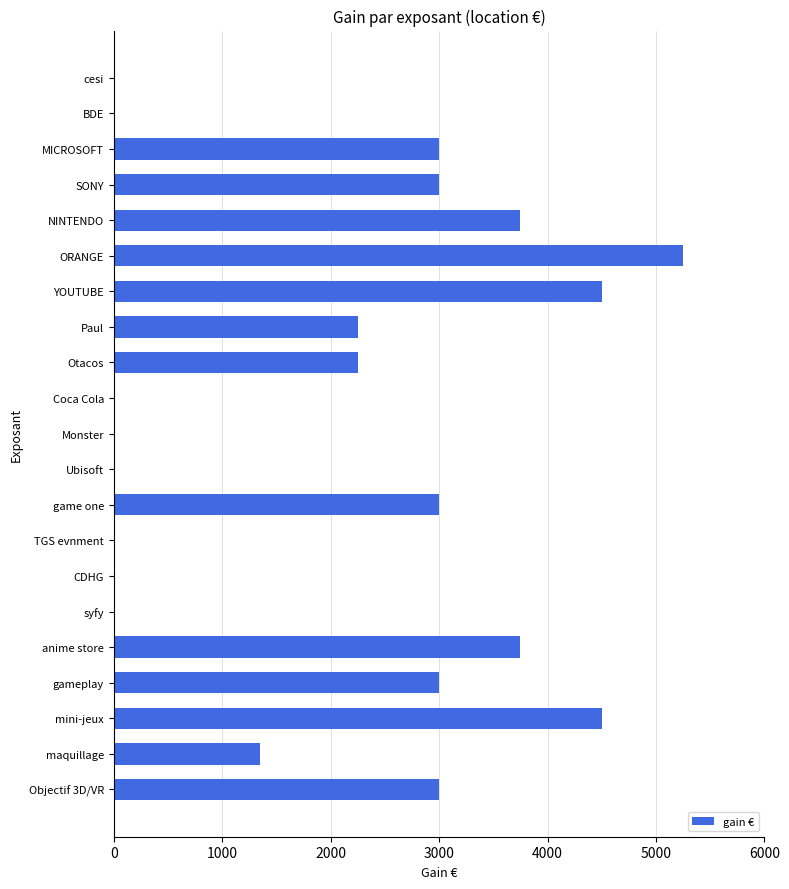

What is the sum of the values at MICROSOFT and Monster?

3000